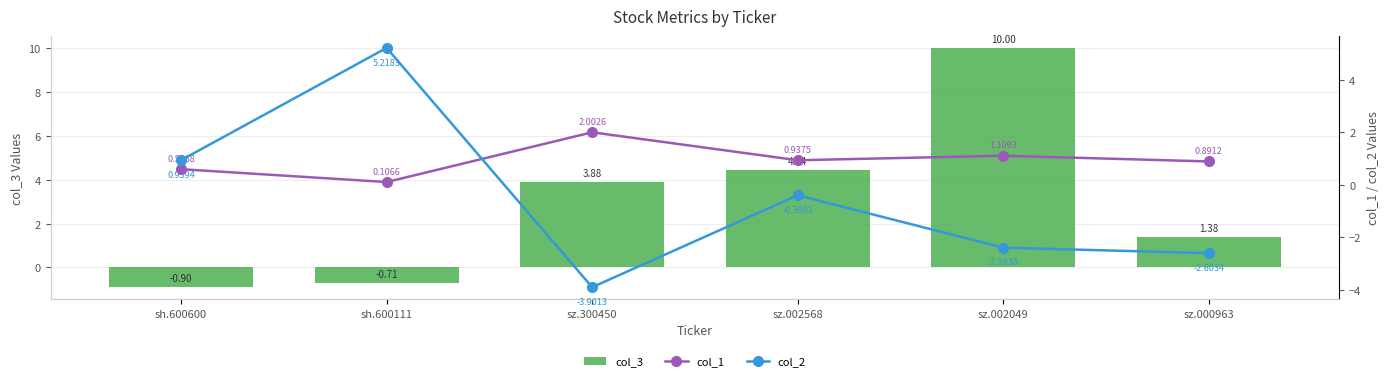

Rank the series by their average value, from highest to lowest.

col_3, col_1, col_2